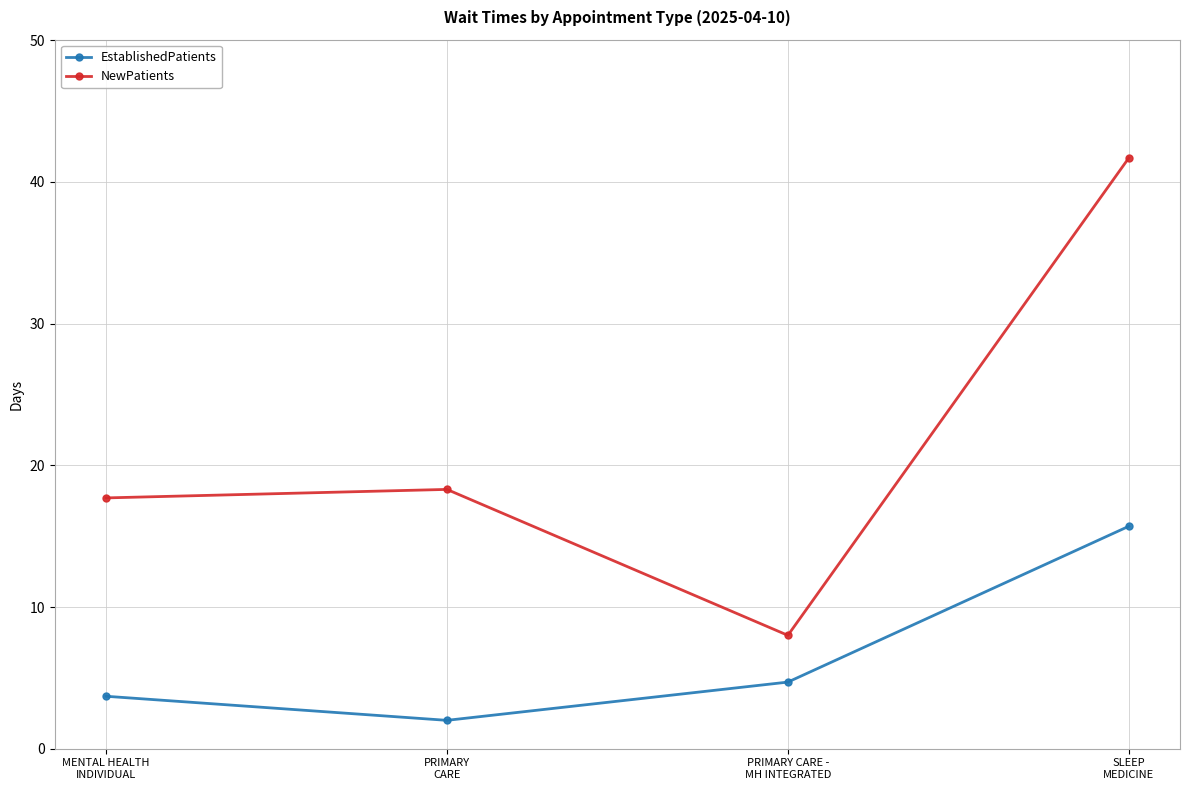

List the labels in order of NewPatients value, largest first.

SLEEP
MEDICINE, PRIMARY
CARE, MENTAL HEALTH
INDIVIDUAL, PRIMARY CARE -
MH INTEGRATED